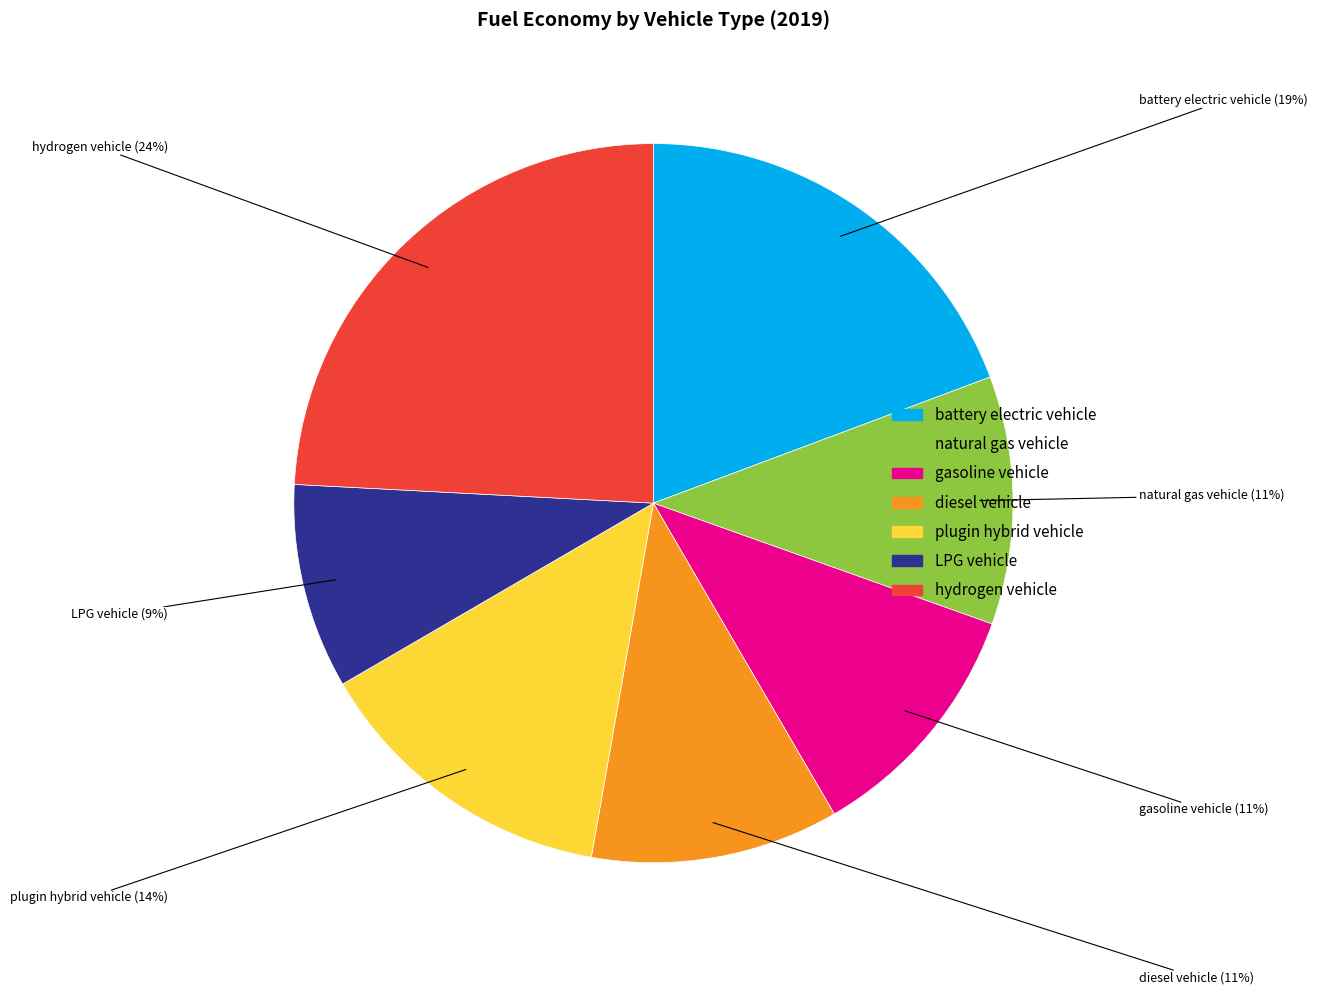

Which slice is the largest?

hydrogen vehicle